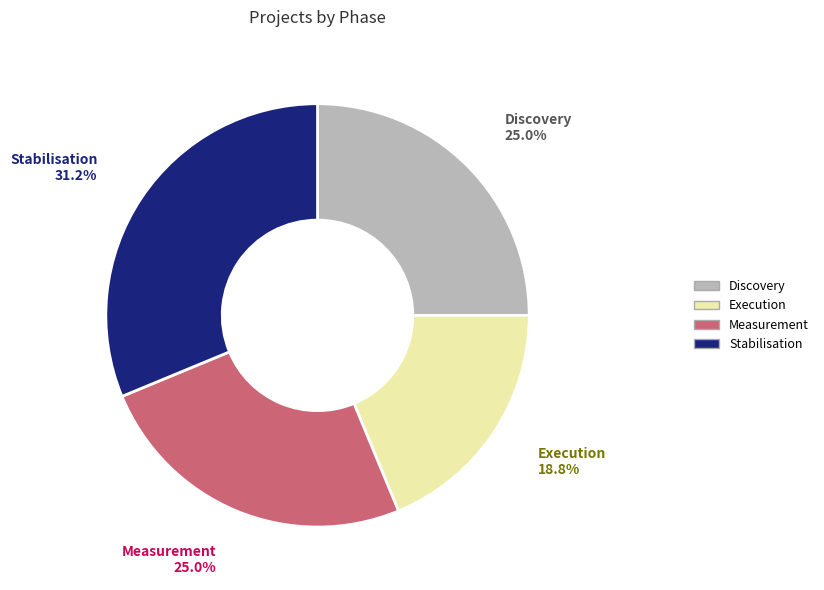

Which has a higher value, Discovery or Stabilisation?

Stabilisation